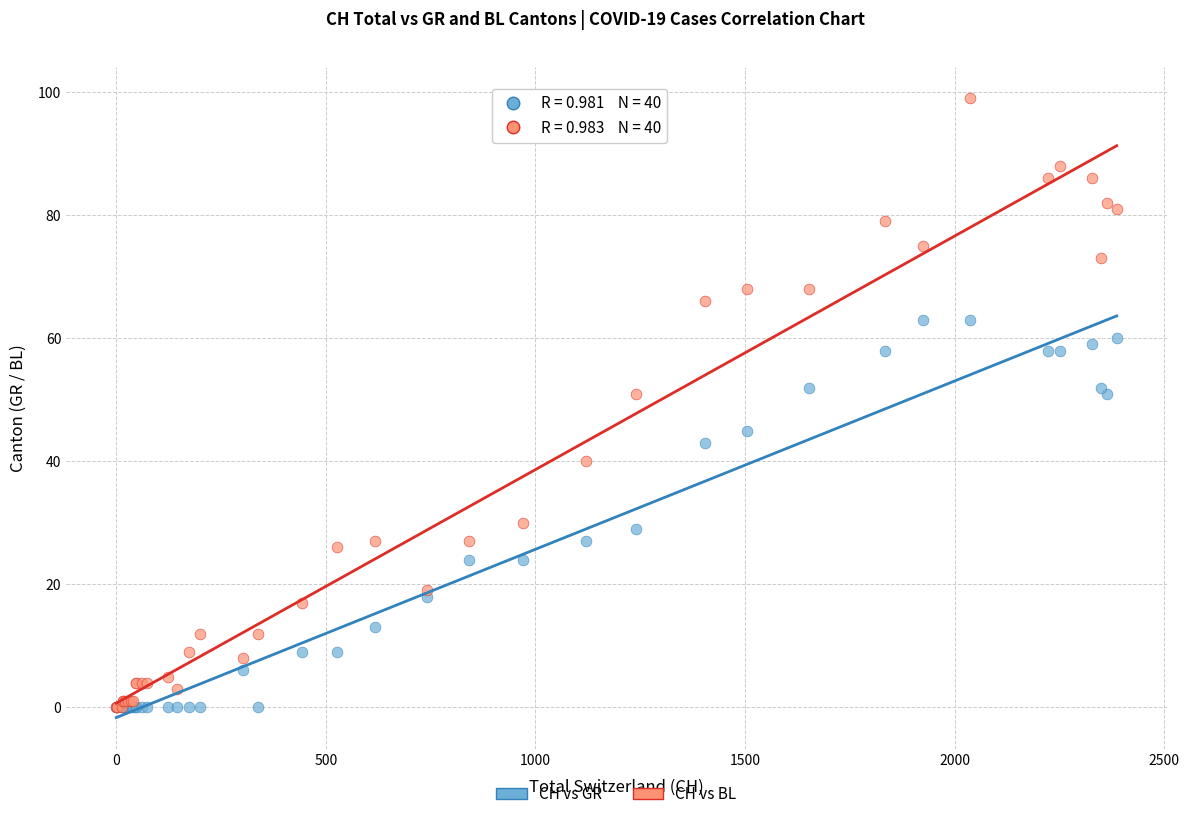

Which series has the largest Y range (max minus min)?

CH vs BL